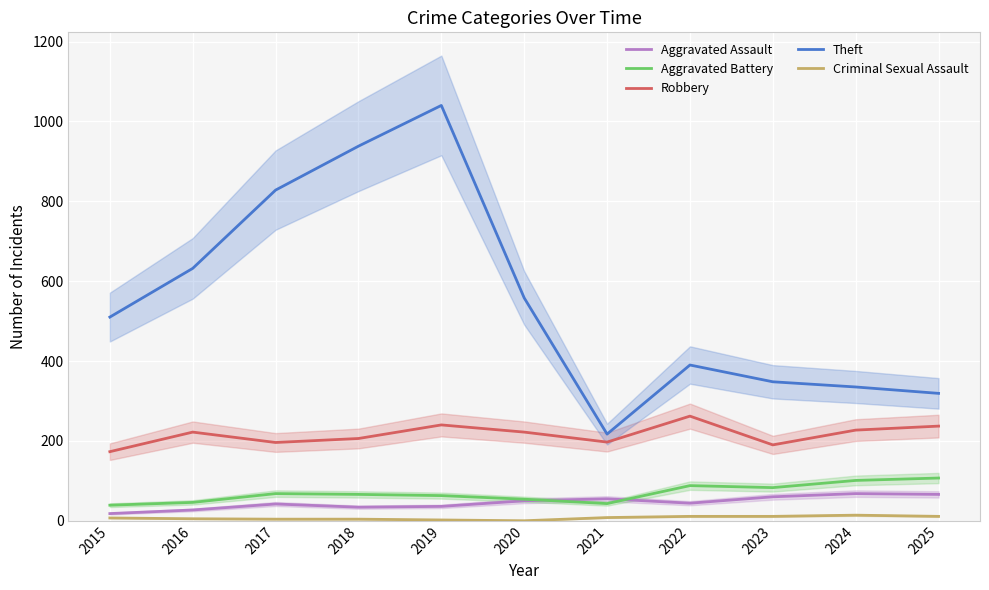

The value of Aggravated Battery at 2025 is 22. True or false?

False